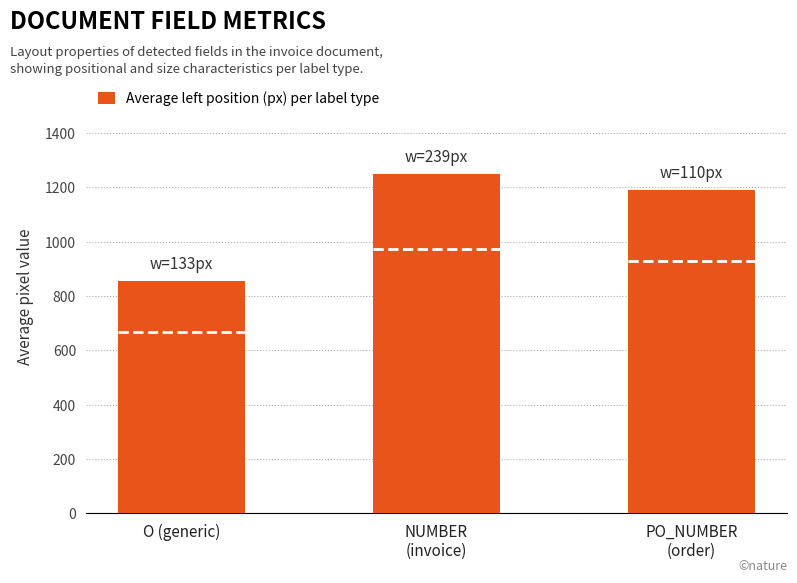

Rank the categories by value from lowest to highest.

O (generic), PO_NUMBER
(order), NUMBER
(invoice)